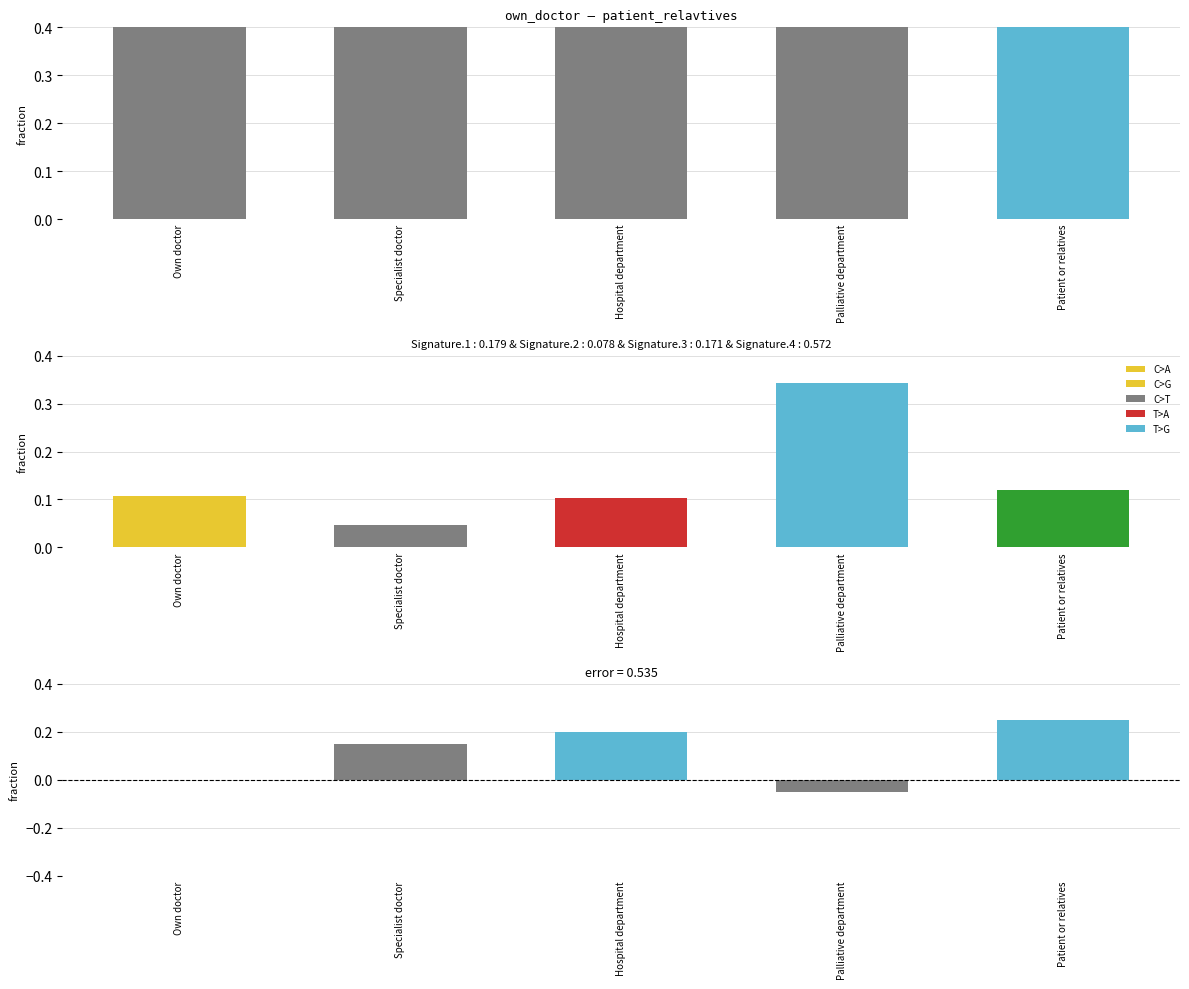

Count the error values in the range 0 to 1.

4